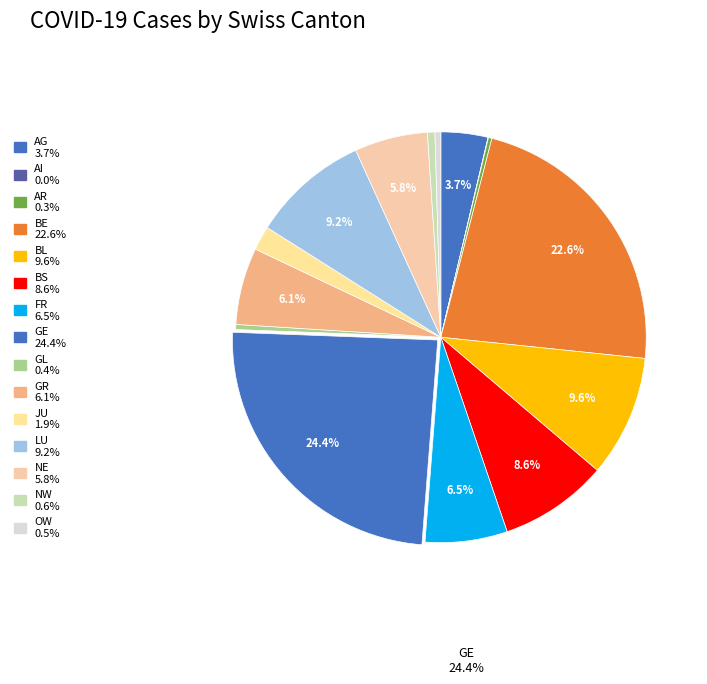

Does AI account for over 50% of the chart?

No